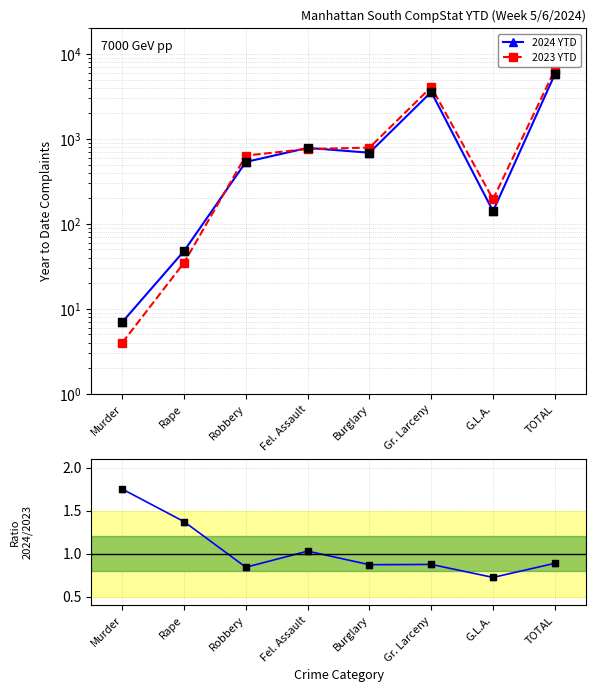

At how many categories does at least one series exceed 628?

5